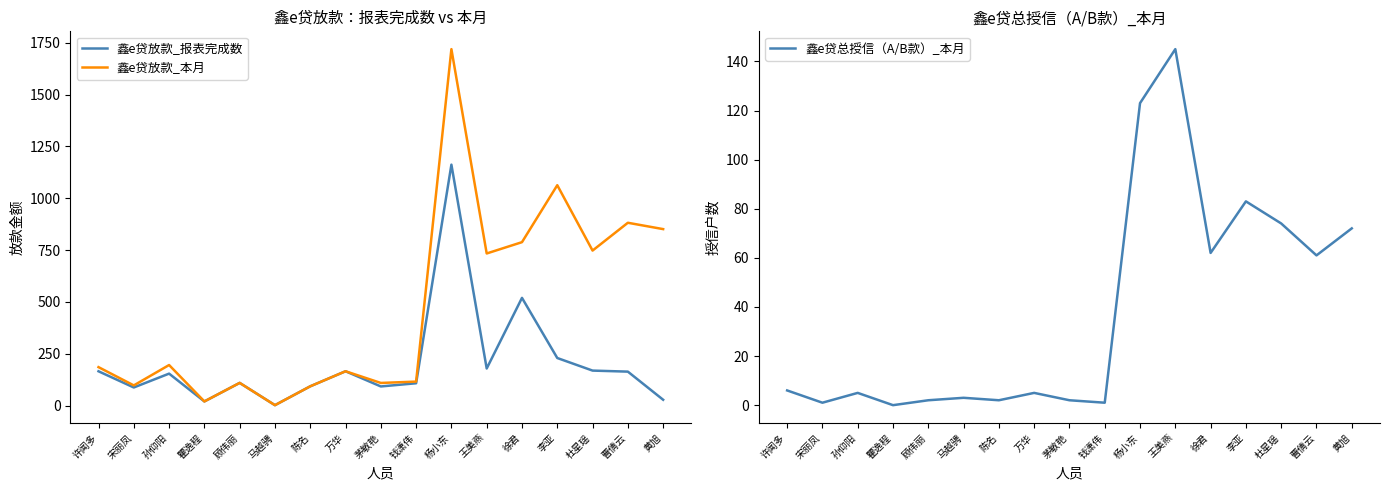

What is the total value across all series at 王美燕?

1057.7